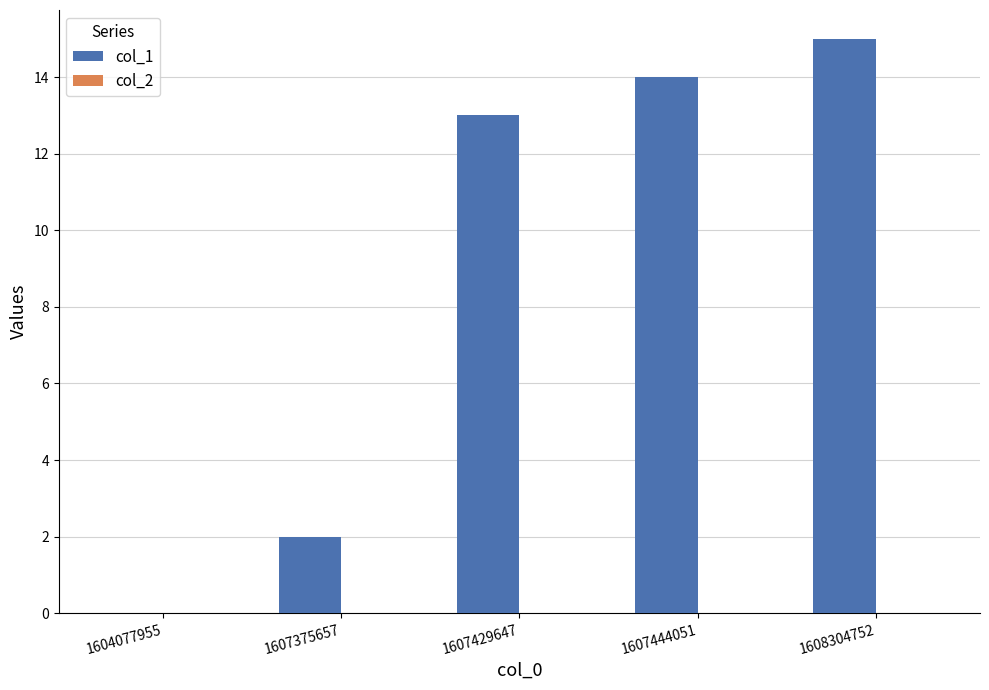

Is it true that the value at 1608304752 is 9?

False